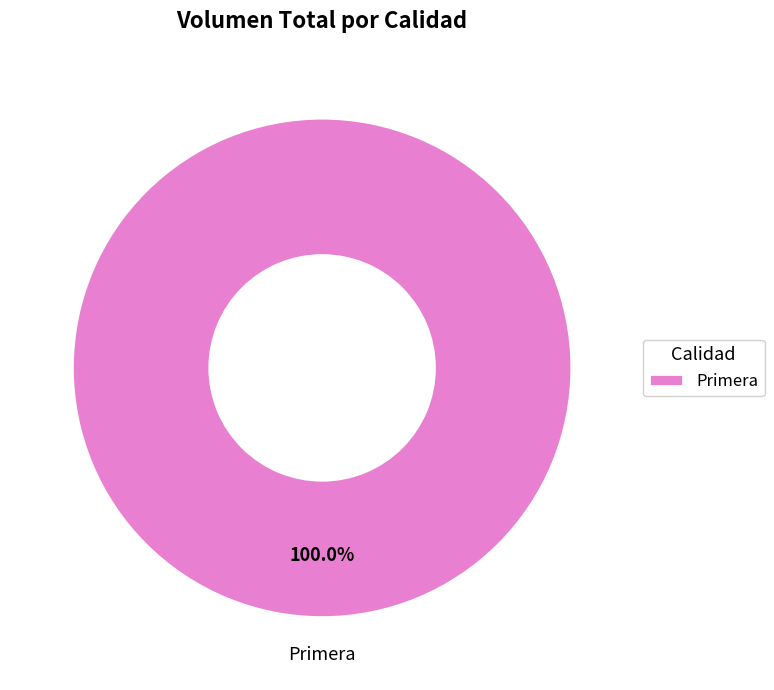

How many segments does this pie chart have?

1